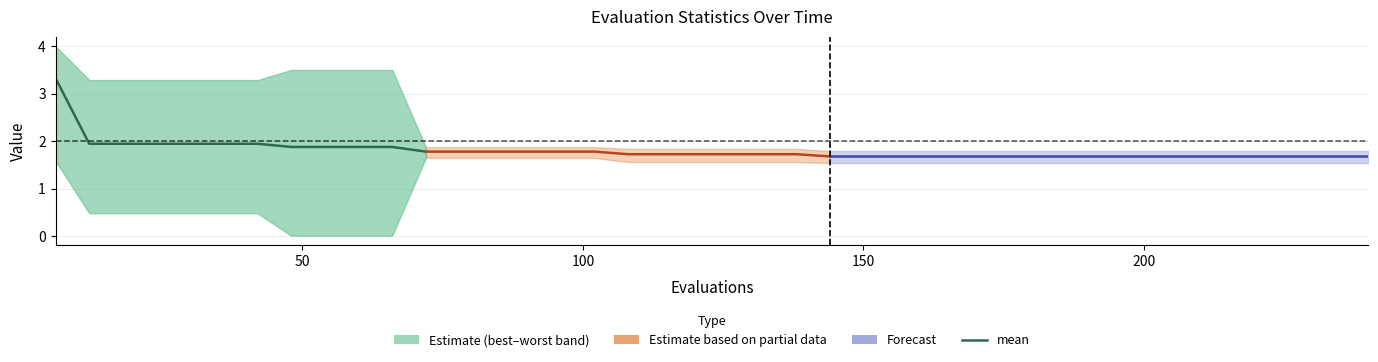

What is the maximum value shown in the chart?

3.3